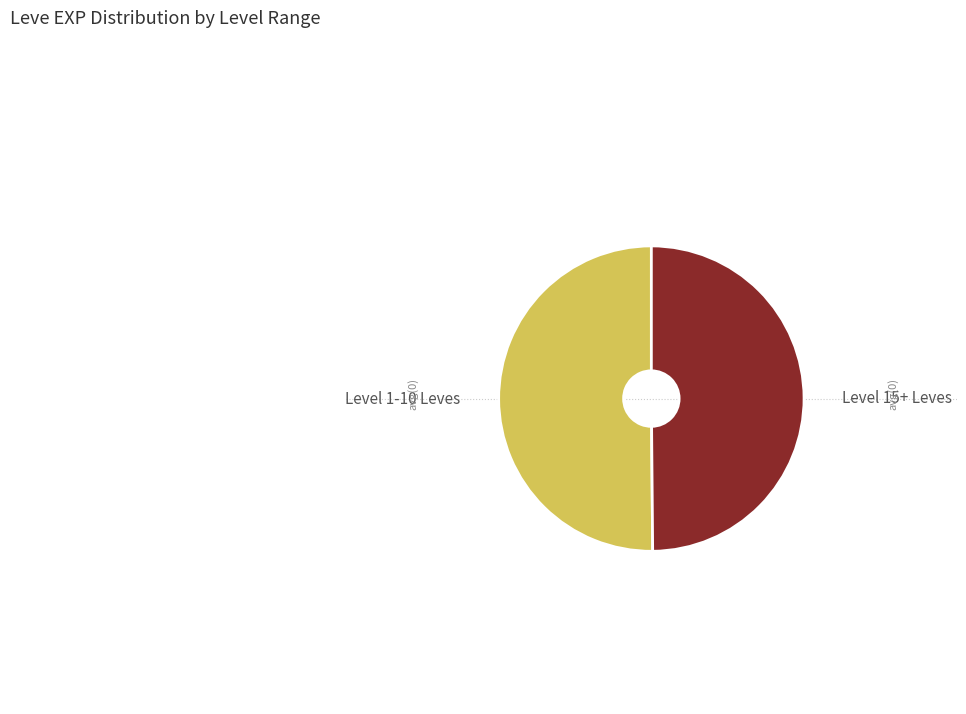

Is the sum of Level 1-10 Leves and Level 15+ Leves greater than half?

Yes